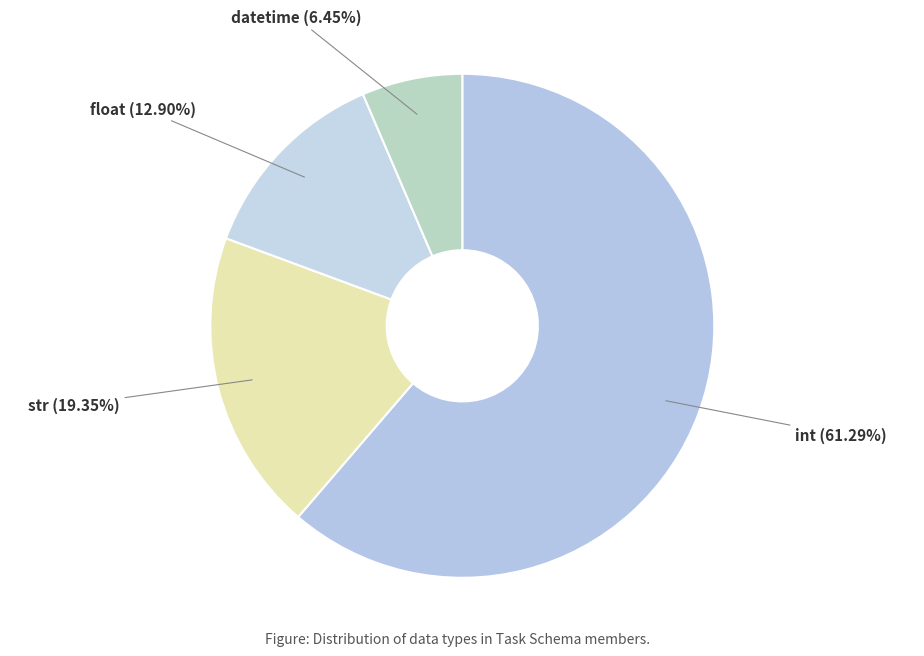

Do int and str together represent more than half of the pie?

Yes